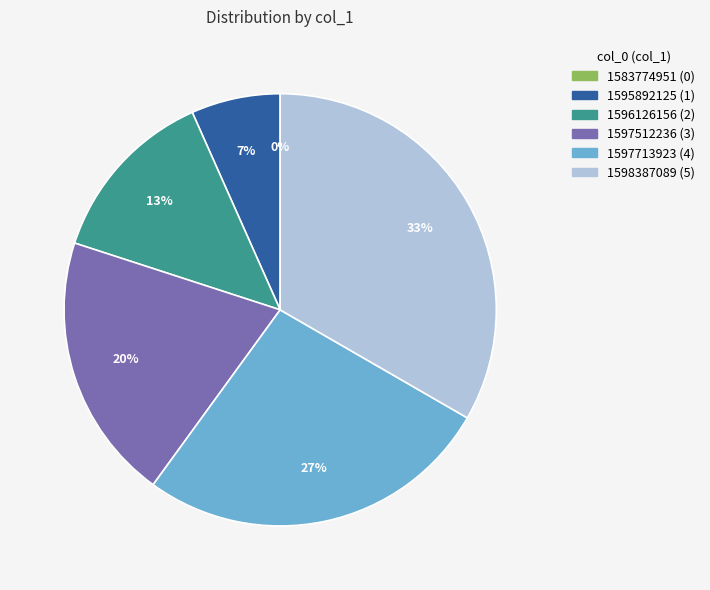

How many segments does this pie chart have?

6